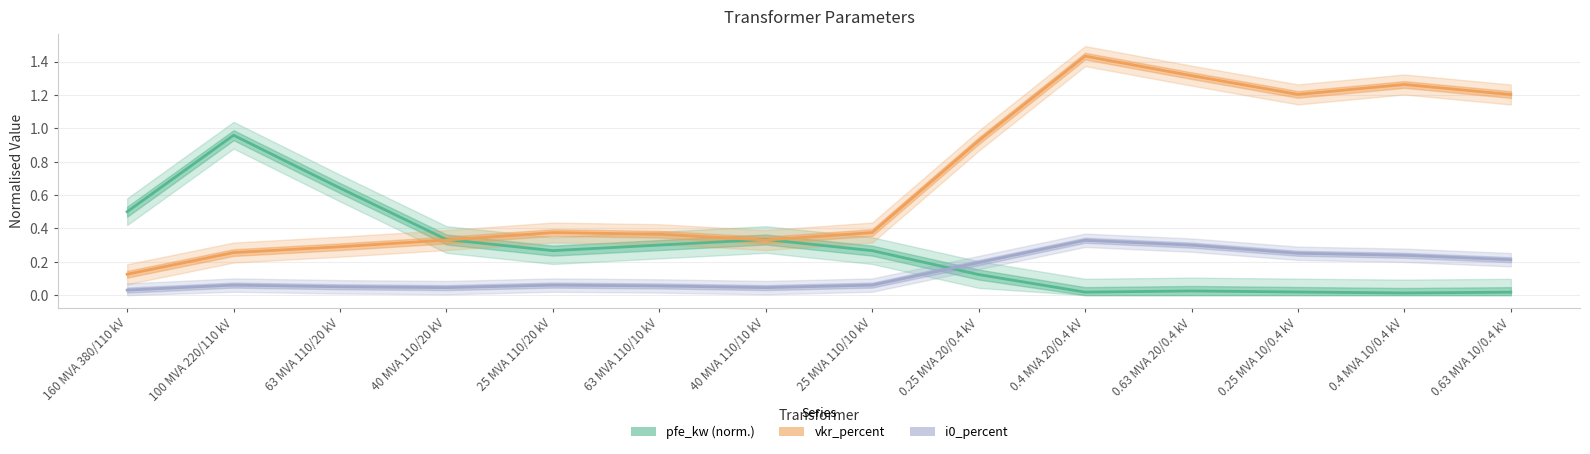

True or false: vkr_percent and i0_percent cross at least once.

False